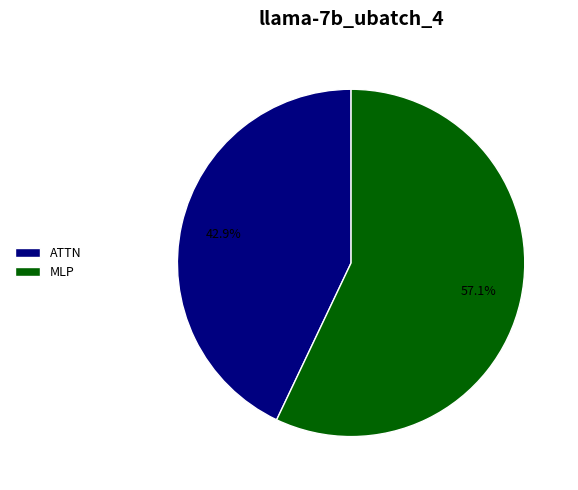

Count the number of slices in the pie.

2